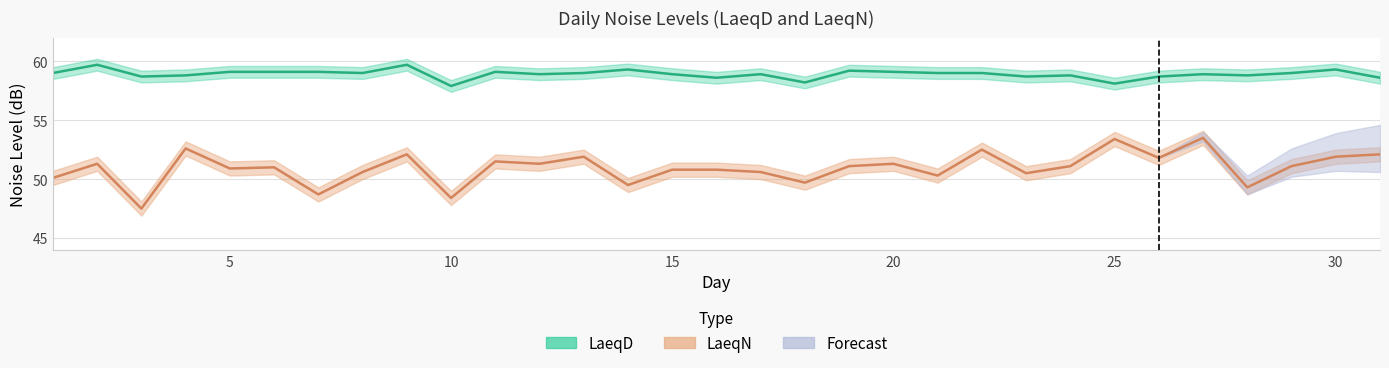

At which category does the chart reach its peak across all series?

2